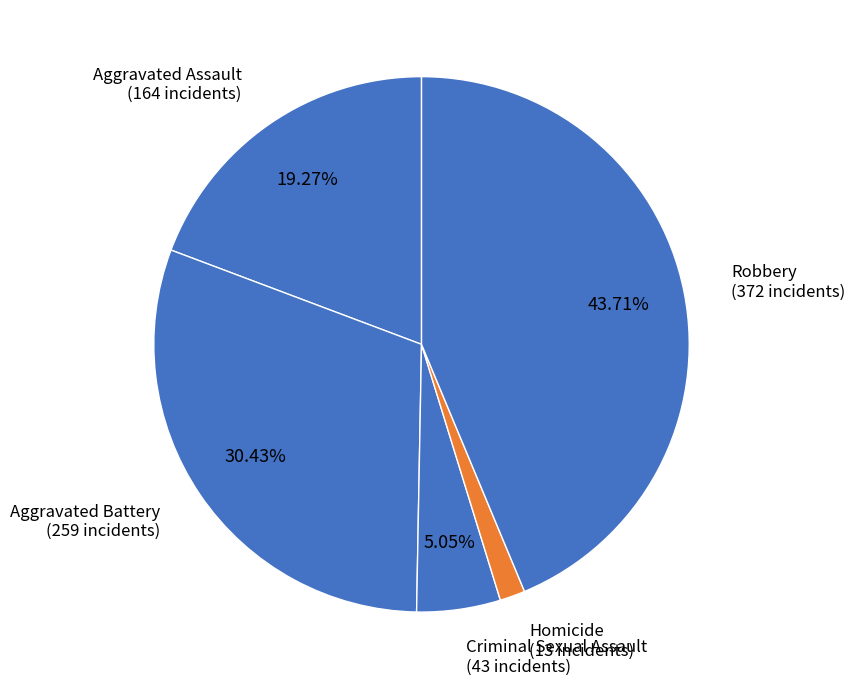

What is the largest slice in the pie chart?

Robbery